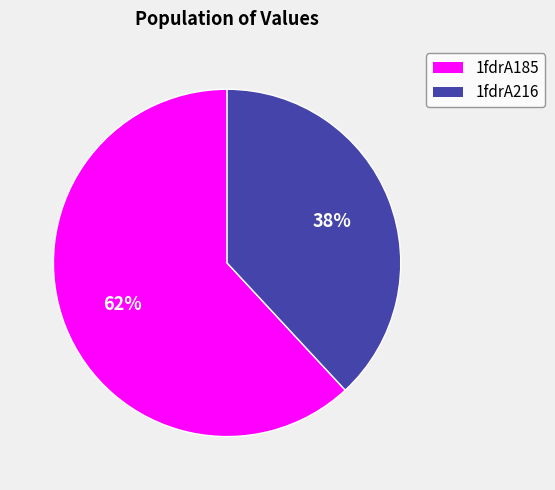

Is the sum of 1fdrA216 and 1fdrA185 greater than half?

Yes